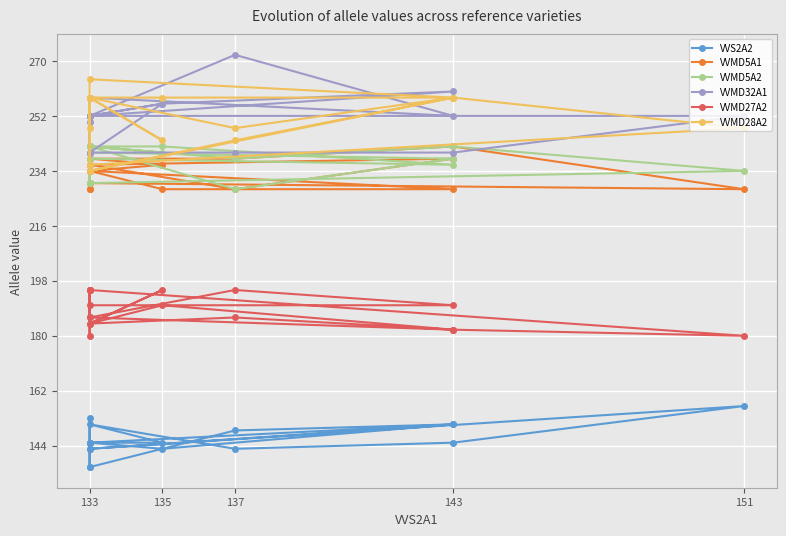

Rank the series by their maximum value, from highest to lowest.

VVMD32A1, VVMD28A2, VVMD5A1, VVMD5A2, VVMD27A2, VVS2A2